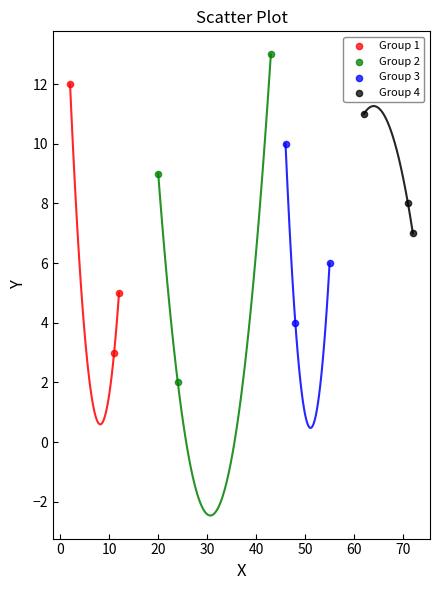

Which series has the largest Y range (max minus min)?

Group 2